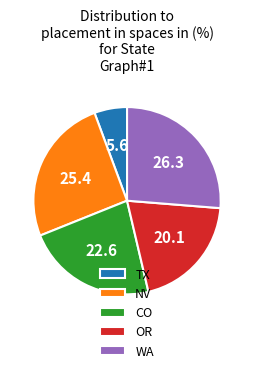

The WA slice represents 26% of the pie. True or false?

True